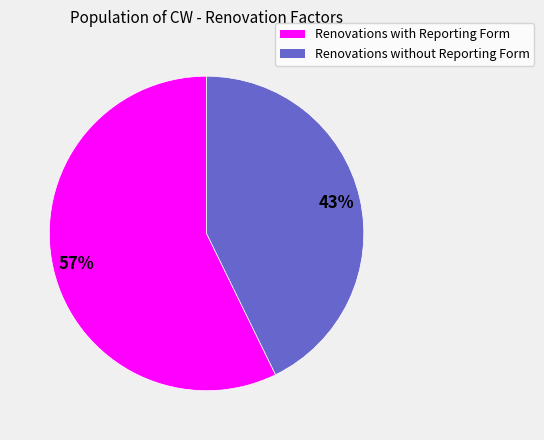

To the nearest percent, what is the combined percentage of Renovations without Reporting Form and Renovations with Reporting Form?

100%